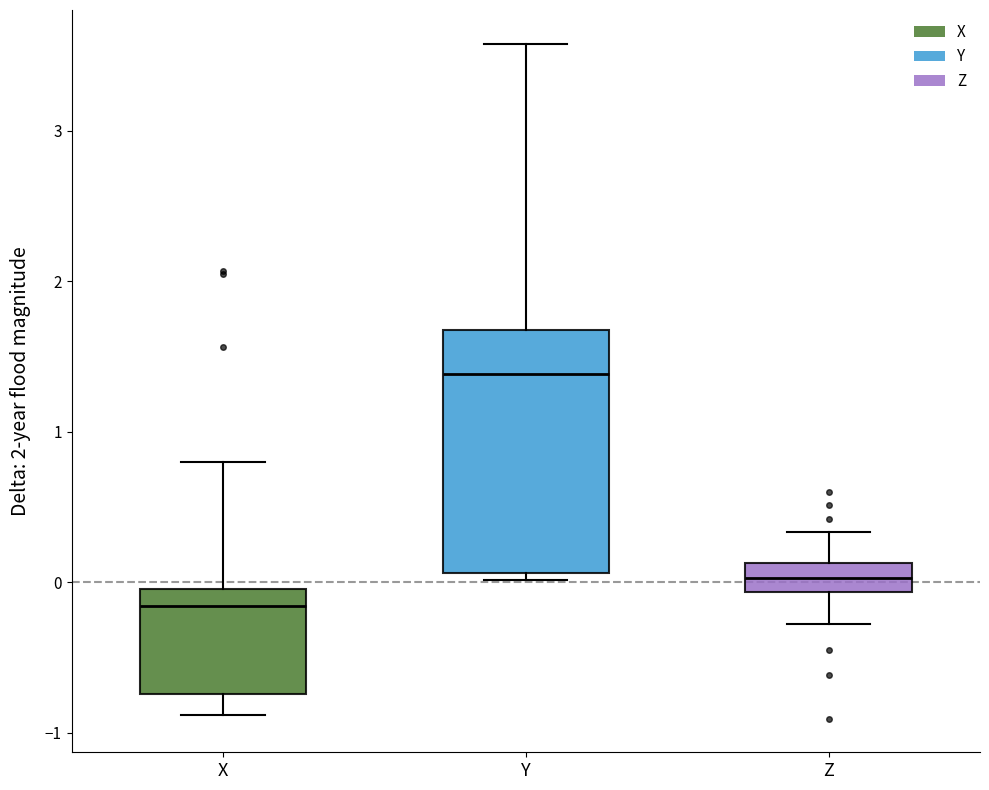

Which box has the highest median line?

Y